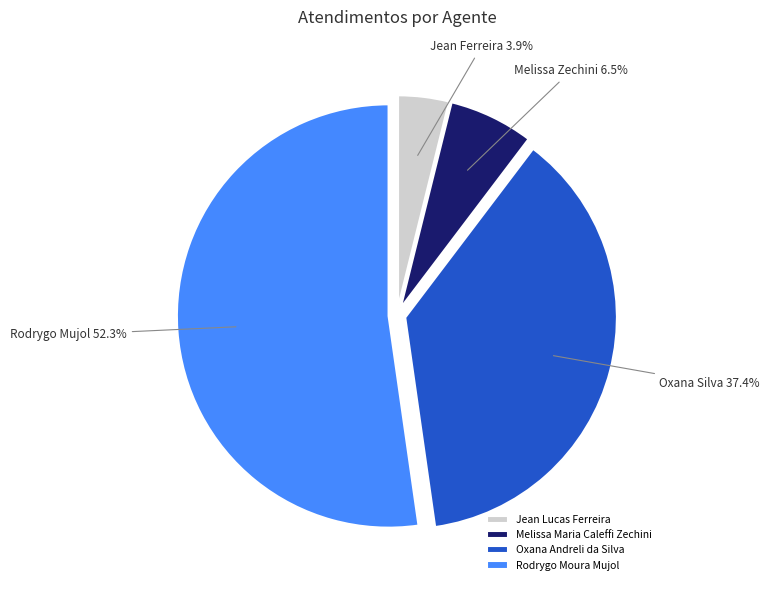

How many segments does this pie chart have?

4